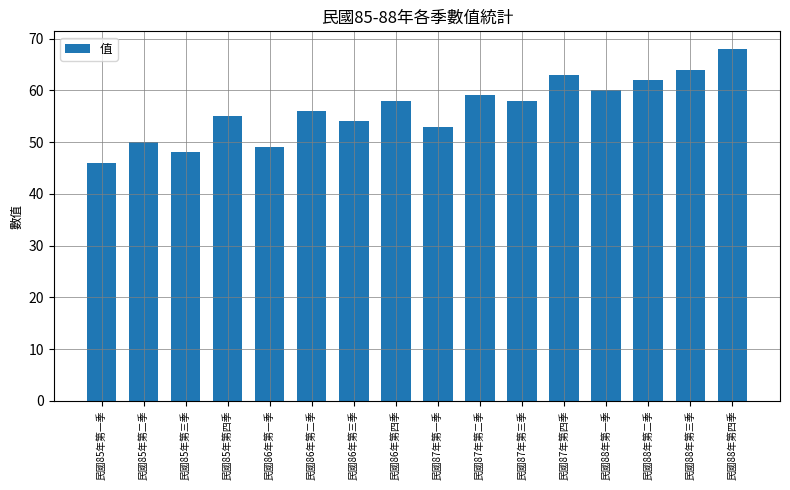

Between 民國88年第三季 and 民國85年第一季, which is larger?

民國88年第三季